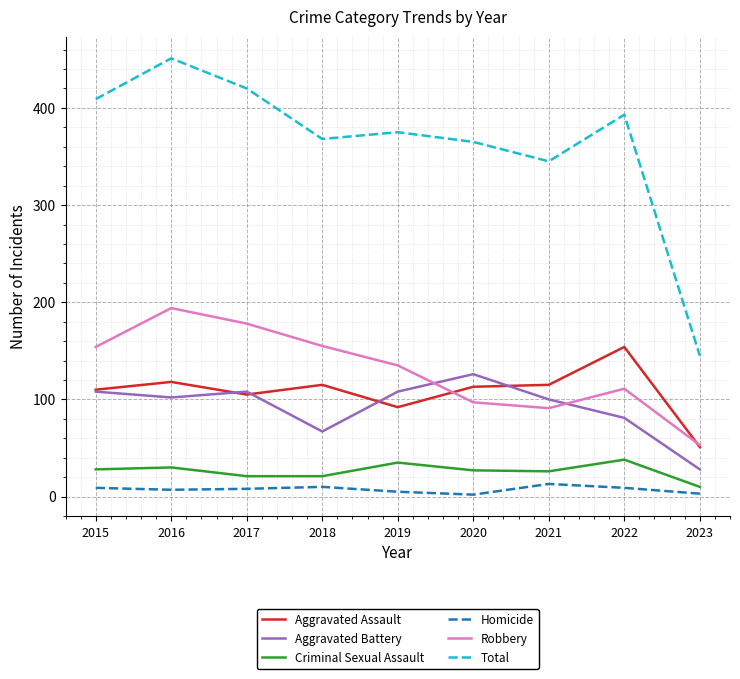

At which label does Aggravated Assault reach its minimum?

2023